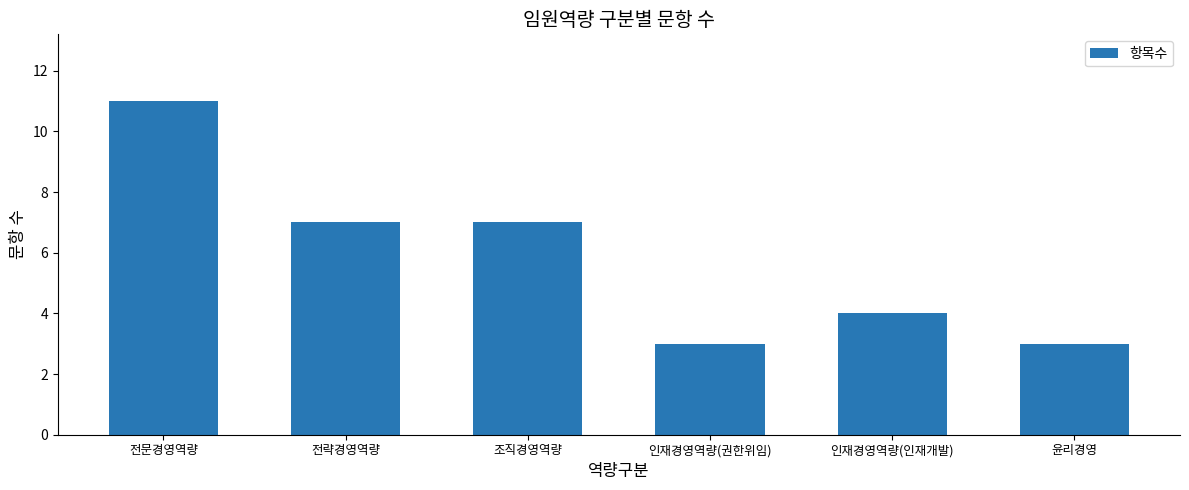

What is the approximate value at 조직경영역량?

7